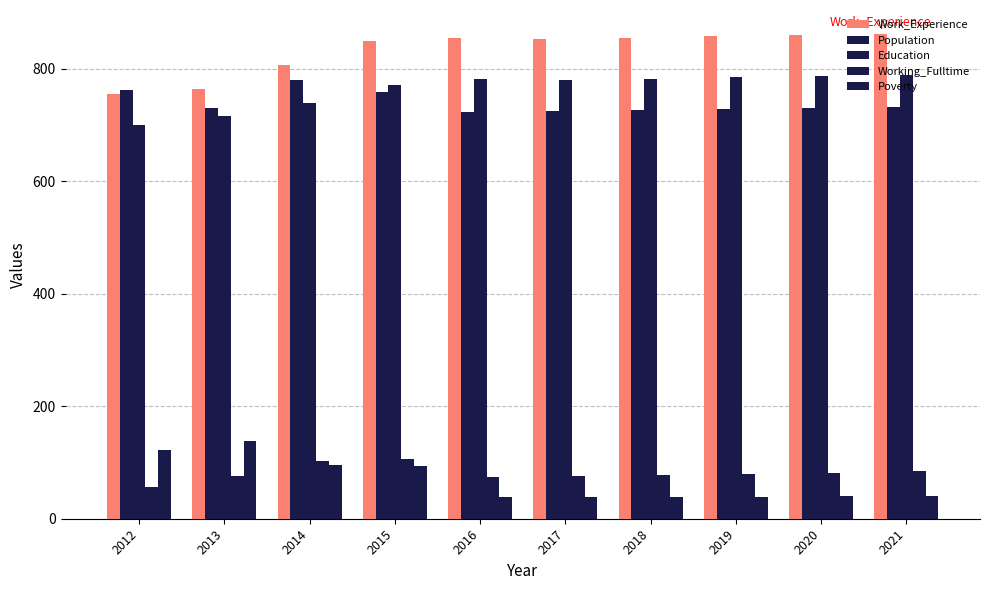

What is the sum of the Population values at 2021 and 2016?

1454